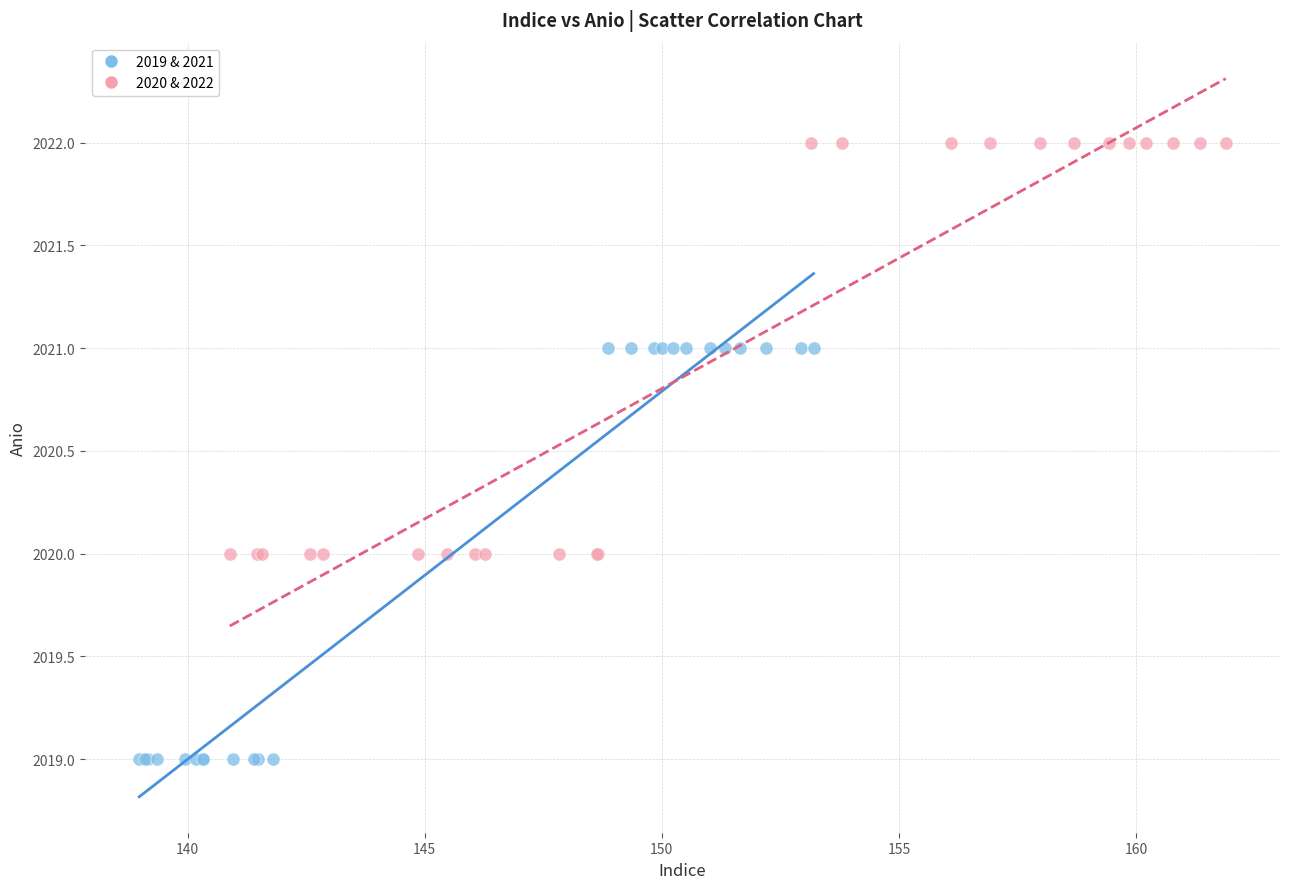

Which series reaches the maximum Y coordinate?

2020 & 2022